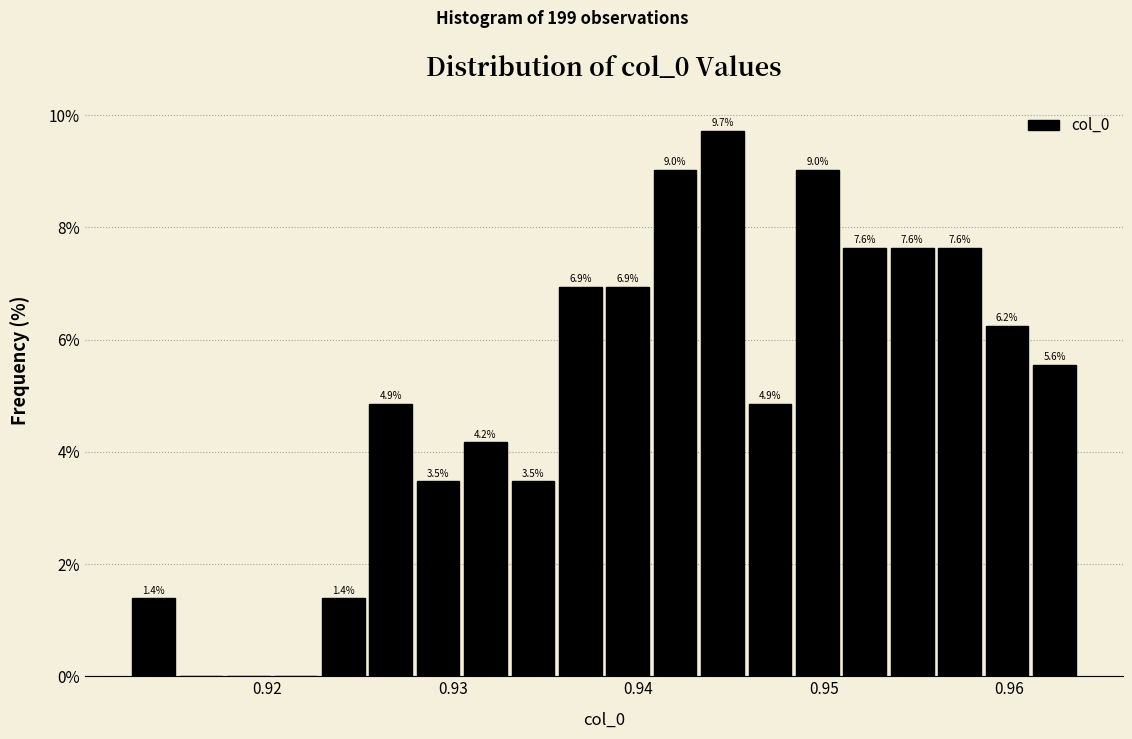

Around what value on the x-axis is the tallest bar? Give the approximate position of its centre, as read against the axis.

0.945